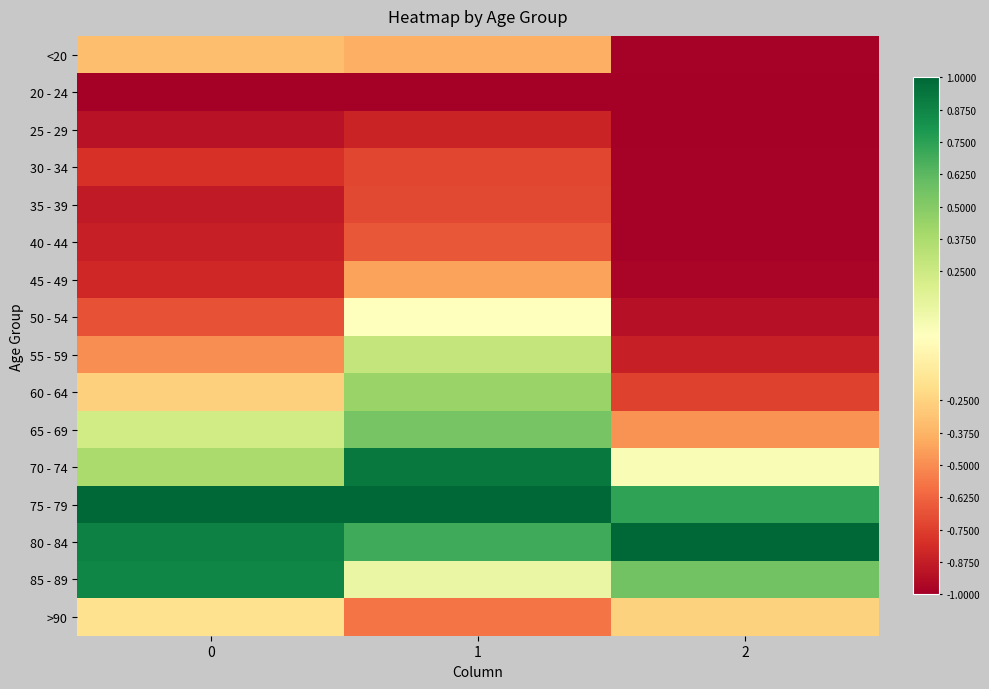

Reading right to left, transcribe all the data shown in this chart.

<20: 2=-1.0	1=-0.4	0=-0.3
20 - 24: 2=-1.0	1=-1.0	0=-1.0
25 - 29: 2=-1.0	1=-0.8	0=-0.9
30 - 34: 2=-1.0	1=-0.7	0=-0.8
35 - 39: 2=-1.0	1=-0.7	0=-0.9
40 - 44: 2=-1.0	1=-0.7	0=-0.9
45 - 49: 2=-1.0	1=-0.4	0=-0.8
50 - 54: 2=-0.9	1=-0.0	0=-0.7
55 - 59: 2=-0.9	1=0.3	0=-0.5
60 - 64: 2=-0.7	1=0.4	0=-0.3
65 - 69: 2=-0.5	1=0.5	0=0.2
70 - 74: 2=0.0	1=0.9	0=0.4
75 - 79: 2=0.7	1=1.0	0=1.0
80 - 84: 2=1.0	1=0.7	0=0.9
85 - 89: 2=0.6	1=0.1	0=0.9
>90: 2=-0.3	1=-0.6	0=-0.2